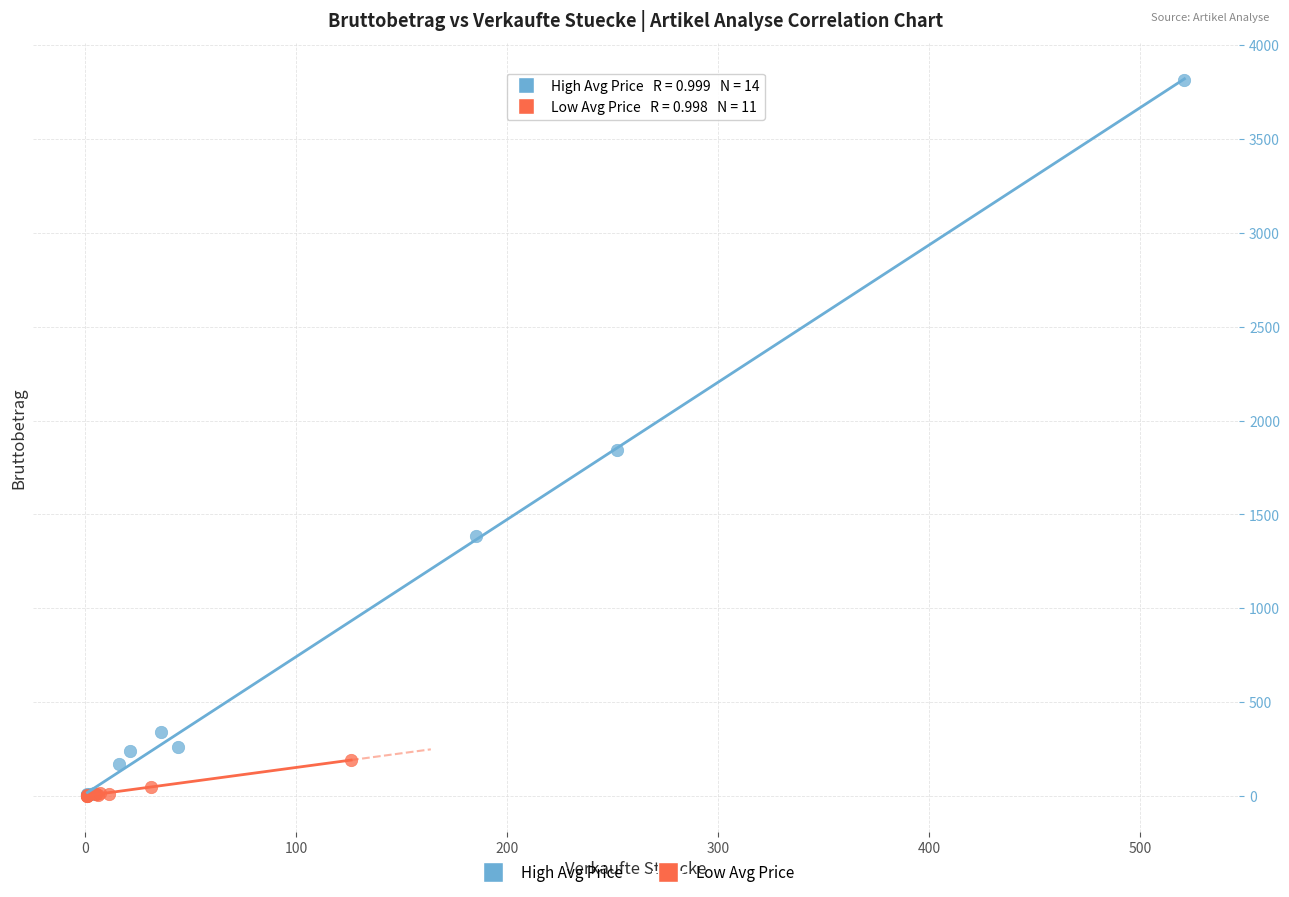

Which series has the largest Y range (max minus min)?

High Avg Price